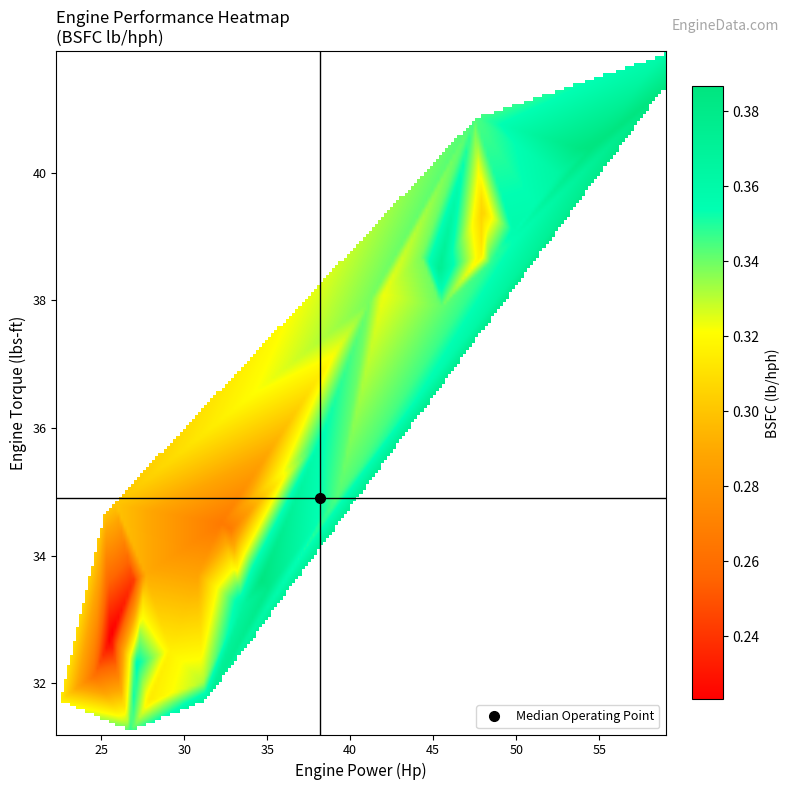

What is the difference between the highest and lowest values at 32?

52.2